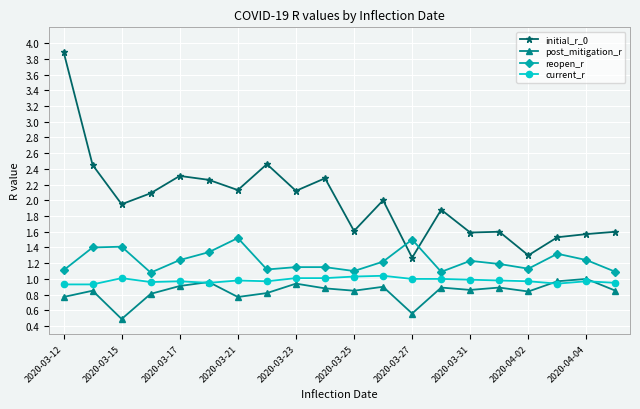

What is the smallest value displayed?

0.5